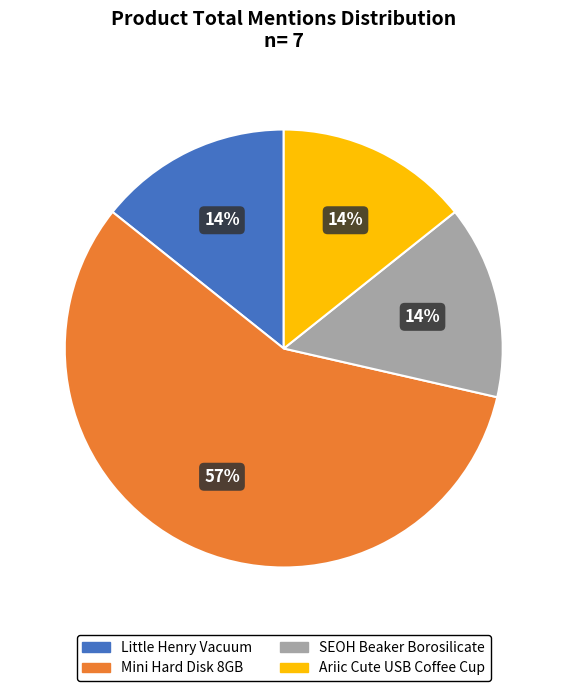

True or false: Mini Hard Disk 8GB accounts for 57% of the total.

True